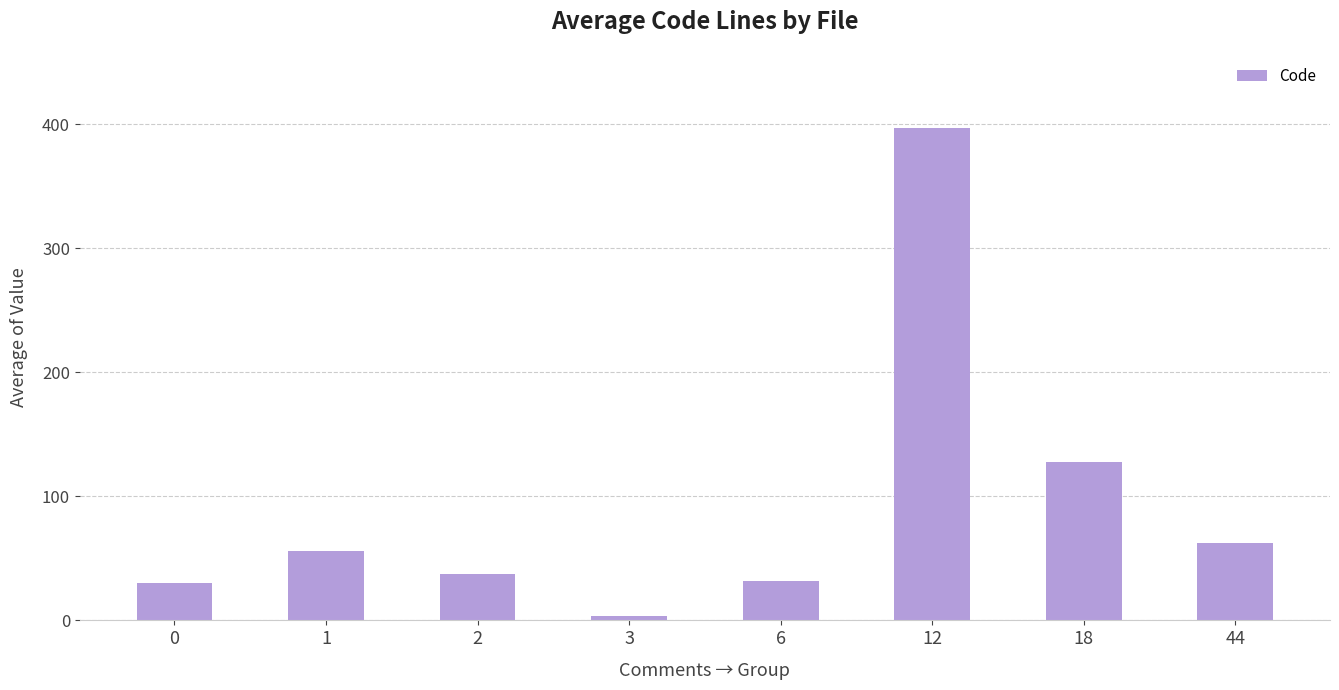

The chart shows a value of 13.5 at 0. True or false?

False